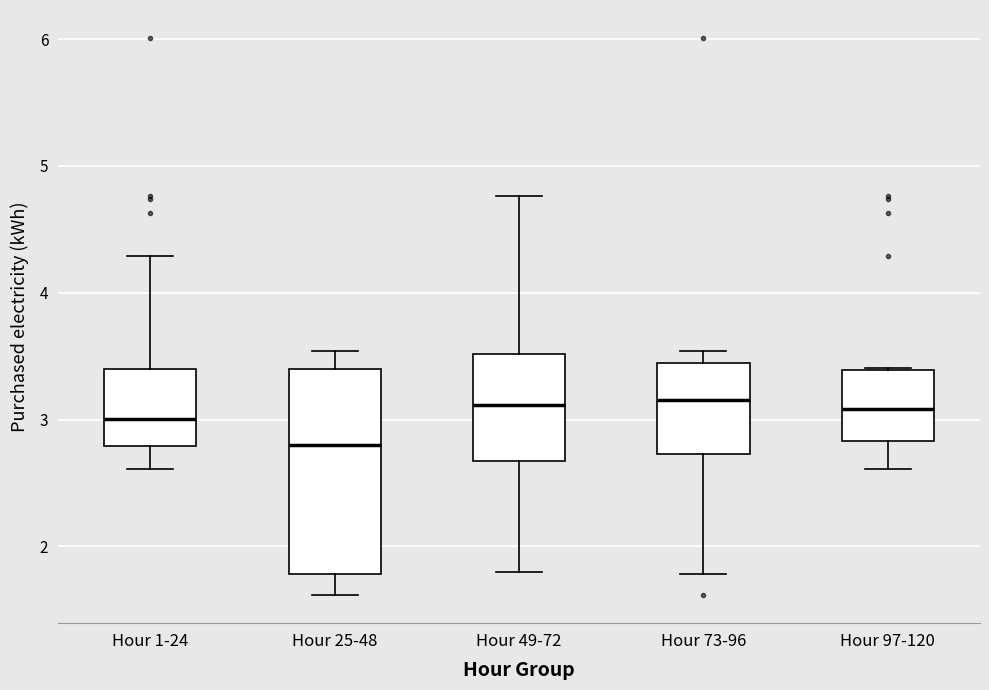

Reading left to right, transcribe this box plot: for each box, give where its median line is, the range the box spans, and where its two whiskers end, as read against the y-axis. The values are not printed on the chart, so give them approximately, as read against the axis.

Hour 1-24: median 3.0, box 2.8 to 3.4, whiskers 2.6 to 4.3
Hour 25-48: median 2.8, box 1.8 to 3.4, whiskers 1.6 to 3.5
Hour 49-72: median 3.1, box 2.7 to 3.5, whiskers 1.8 to 4.8
Hour 73-96: median 3.2, box 2.7 to 3.4, whiskers 1.8 to 3.5
Hour 97-120: median 3.1, box 2.8 to 3.4, whiskers 2.6 to 3.4